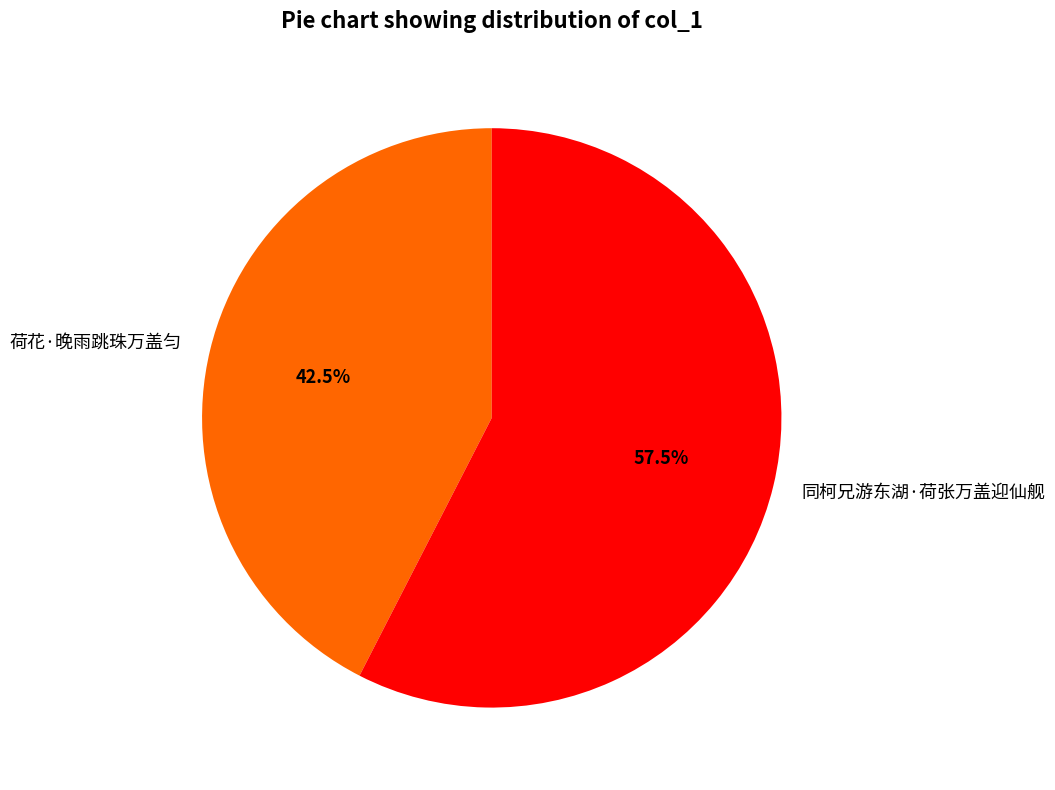

Combined, what portion of the pie is 同柯兄游东湖·荷张万盖迎仙舰 and 荷花·晚雨跳珠万盖匀?

100.0%